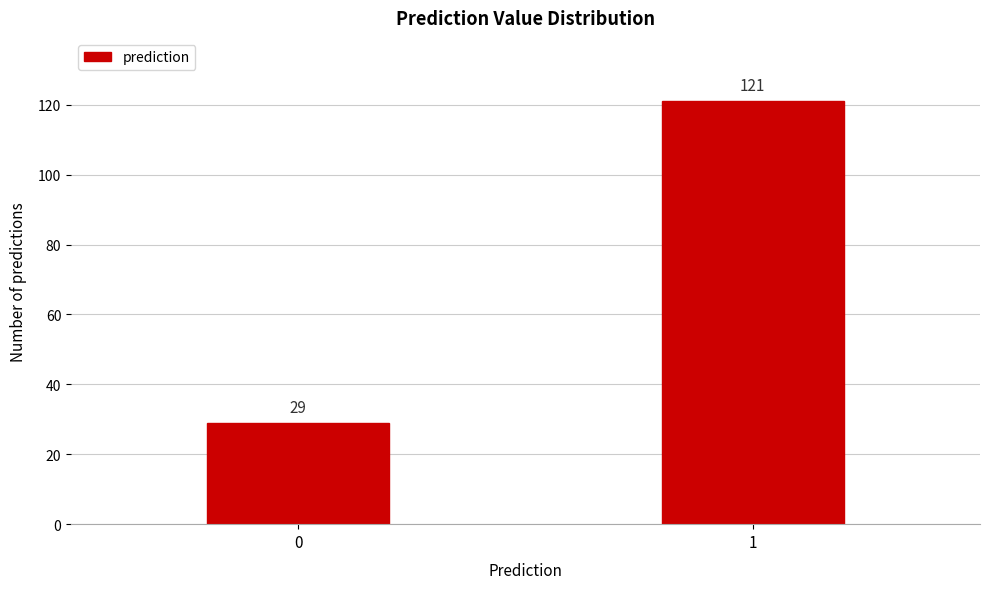

Reading right to left, transcribe all the data shown in this chart.

1=121	0=29